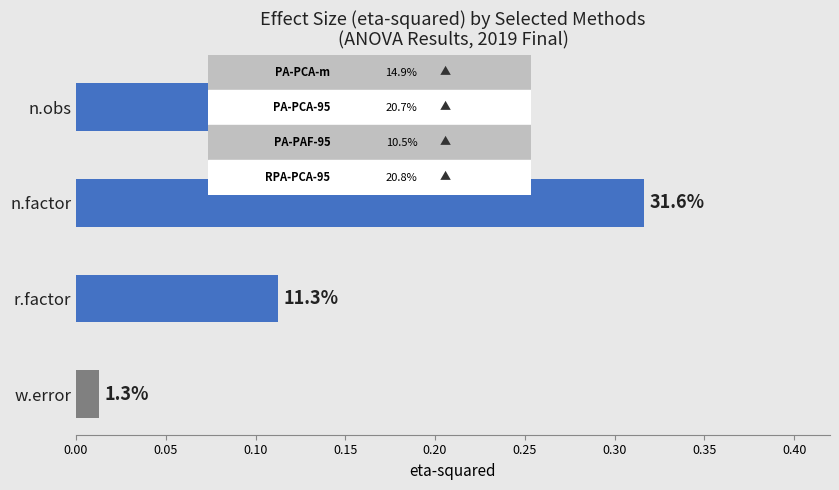

Does the chart contain any negative values?

No